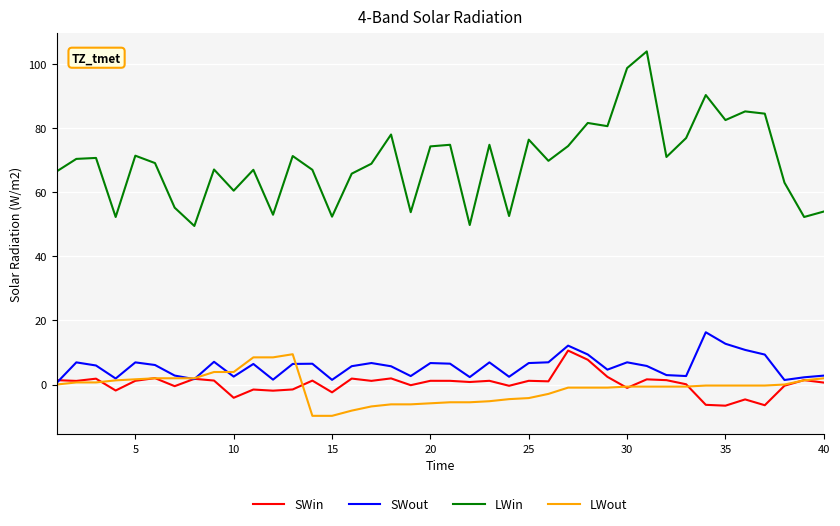

Which series has the widest spread of values?

LWin